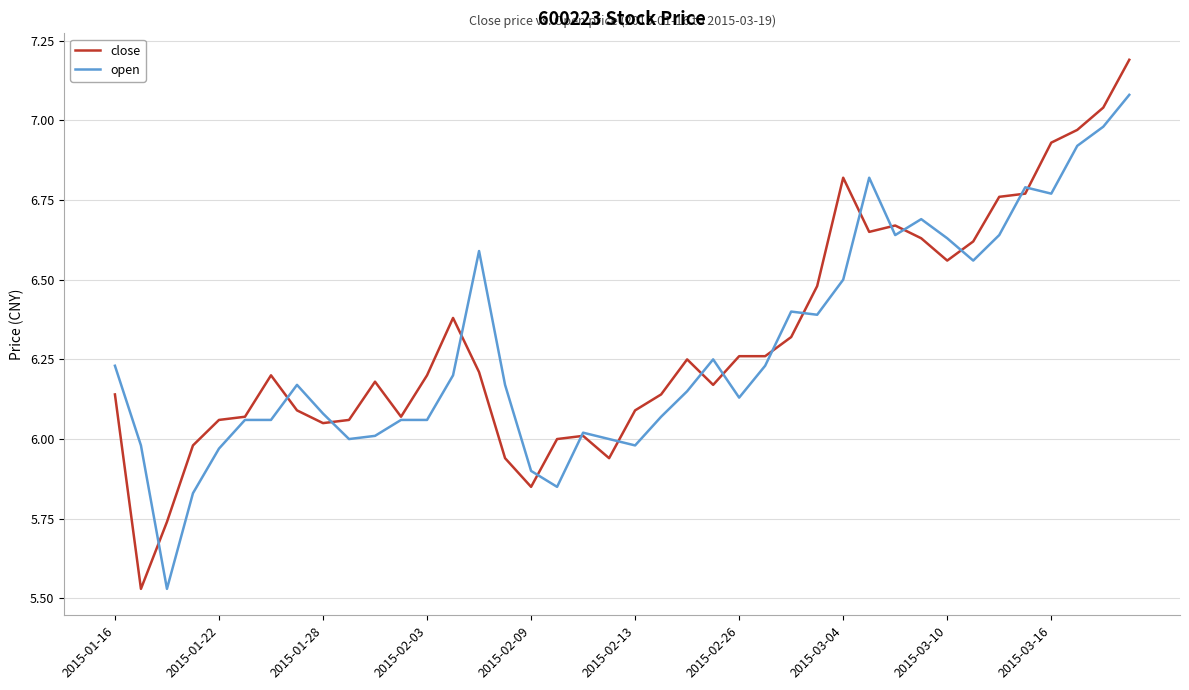

Which series has the widest spread of values?

close